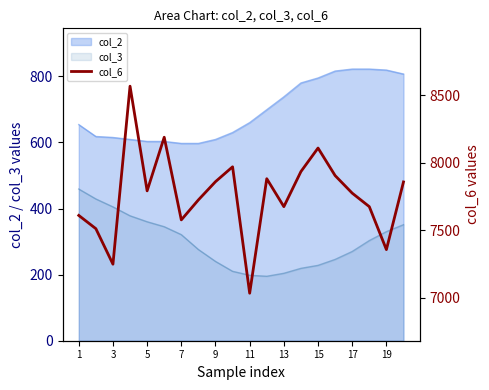

The value of col_2 at 7 is 597. True or false?

True